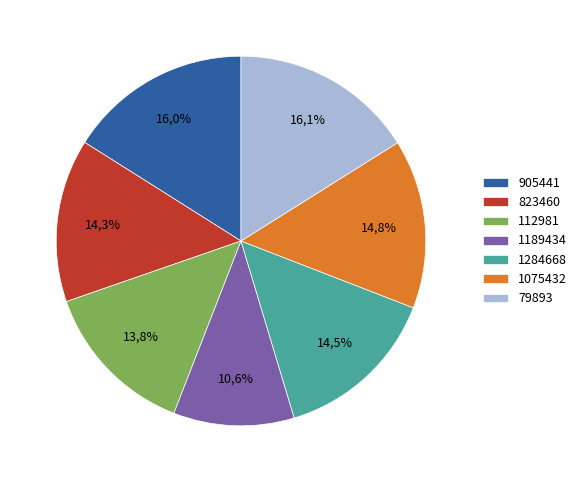

What is the largest slice in the pie chart?

79893